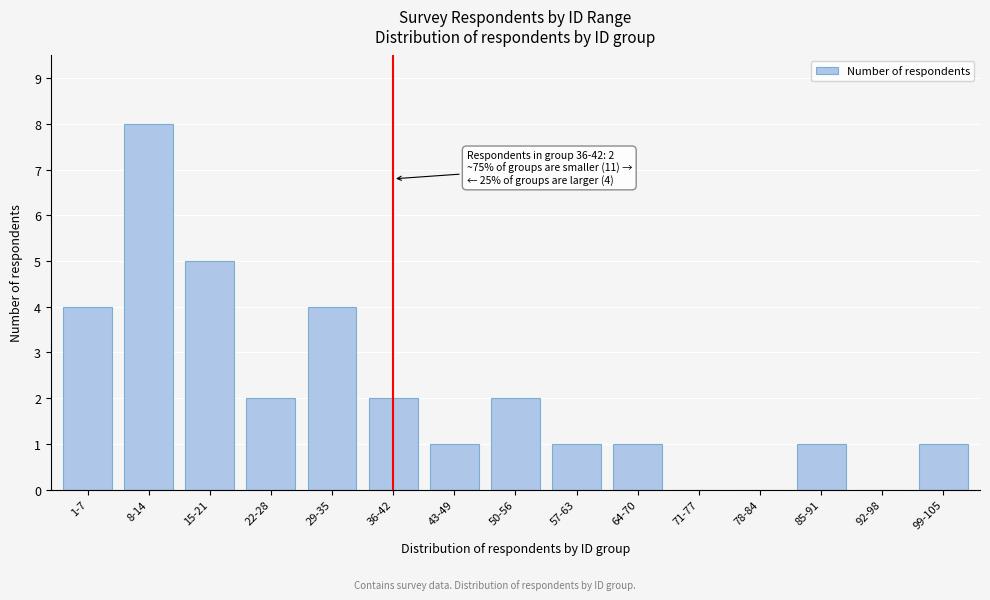

Reading left to right, extract all data points from this chart.

1-7=4	8-14=8	15-21=5	22-28=2	29-35=4	36-42=2	43-49=1	50-56=2	57-63=1	64-70=1	71-77=0	78-84=0	85-91=1	92-98=0	99-105=1